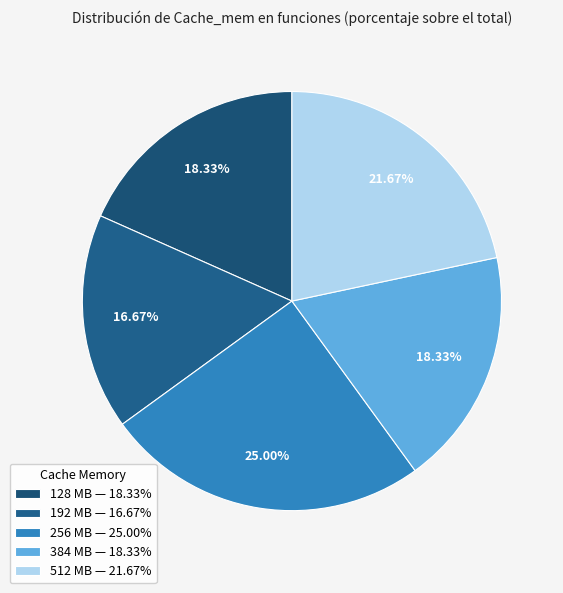

How many segments does this pie chart have?

5